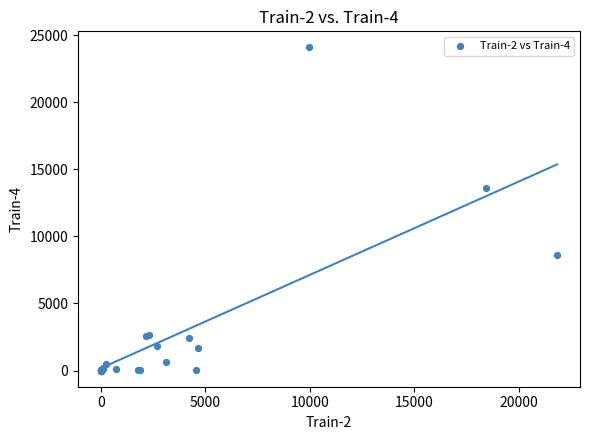

What Y value in the scatter plot is closest to 12035?

13638